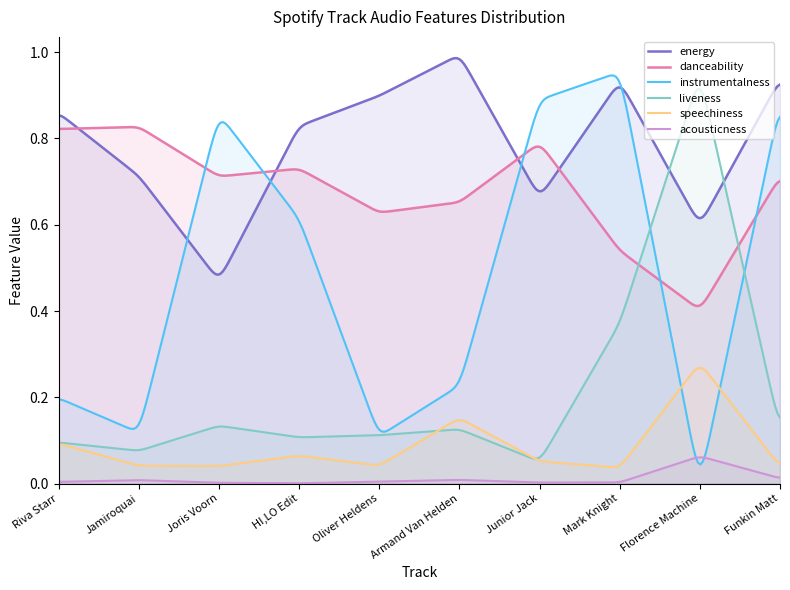

Is it true that liveness equals 0.2 at Armand Van Helden?

False